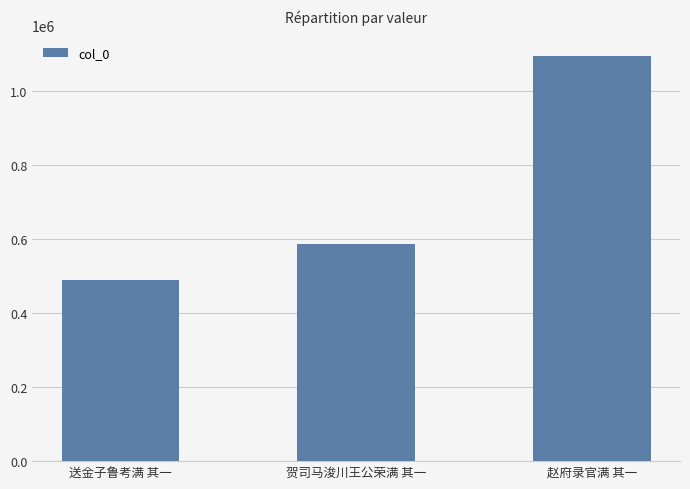

What is the value of the 3rd bar from the left?

1095995